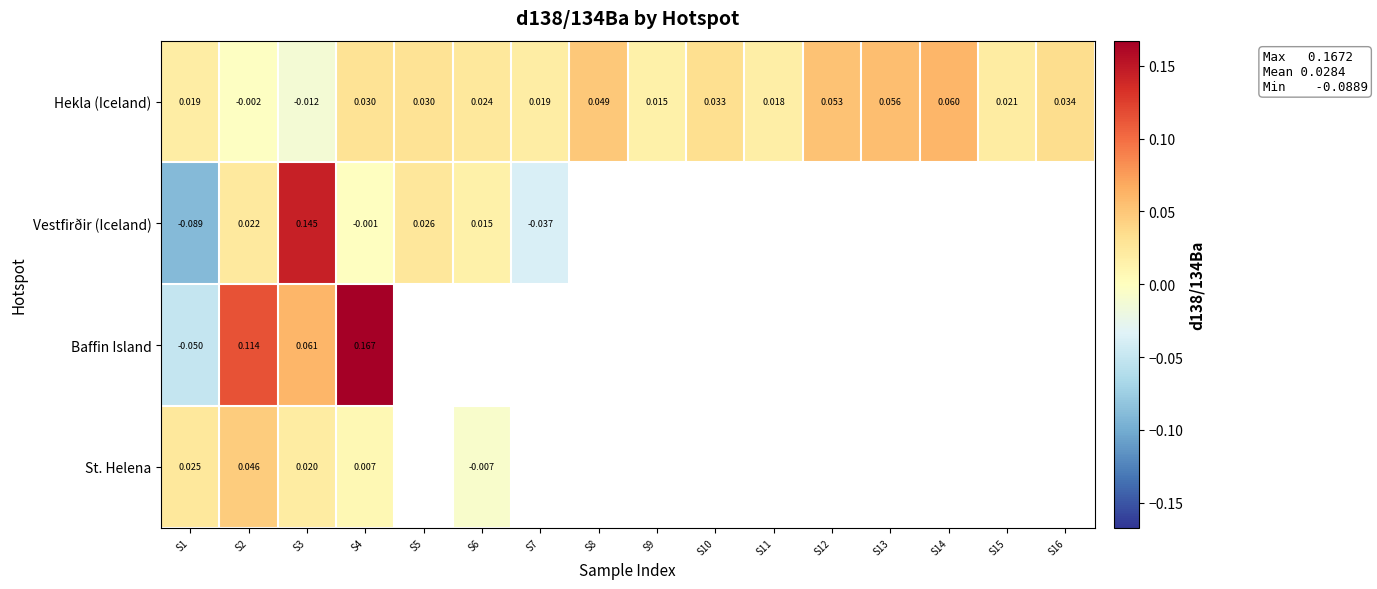

Rank the series at S2 from highest to lowest value.

Baffin Island, St. Helena, Vestfirðir (Iceland), Hekla (Iceland)